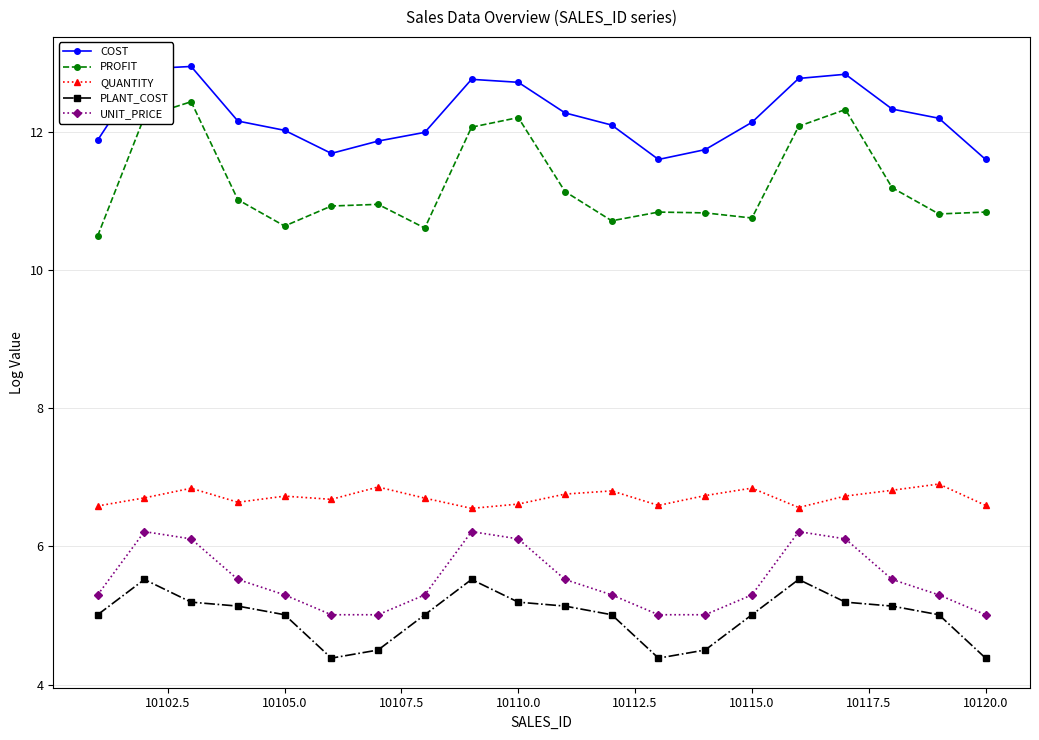

Which series has the largest total across all categories?

COST